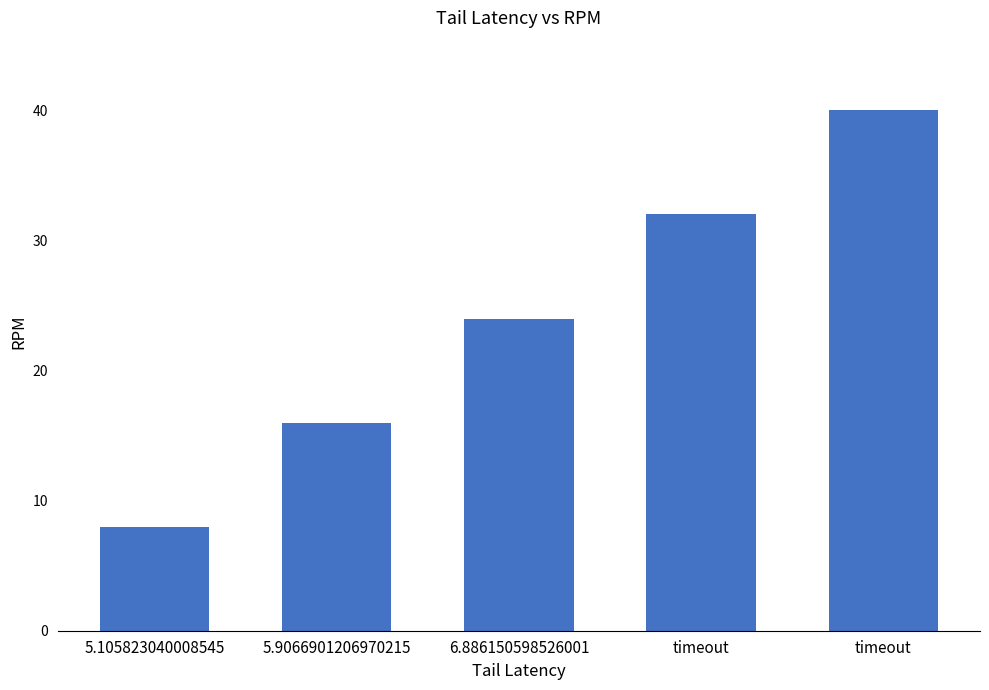

Are the bars grouped side by side (vs. stacked)?

No